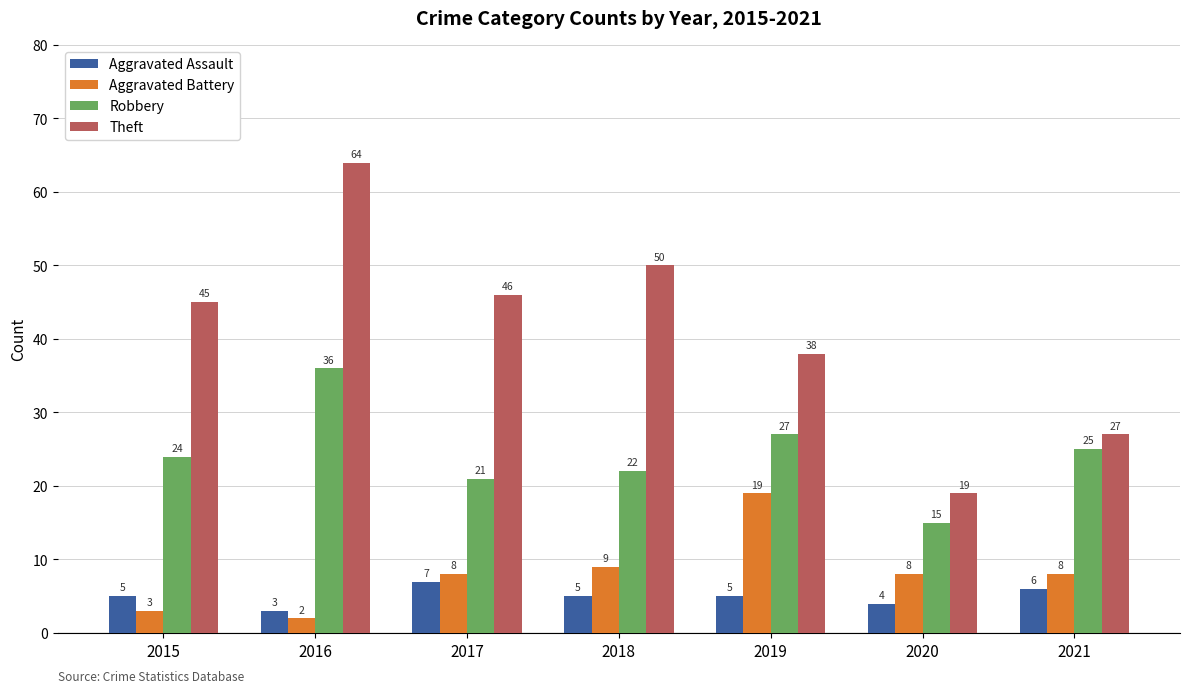

Which label corresponds to the largest value in the chart?

2016